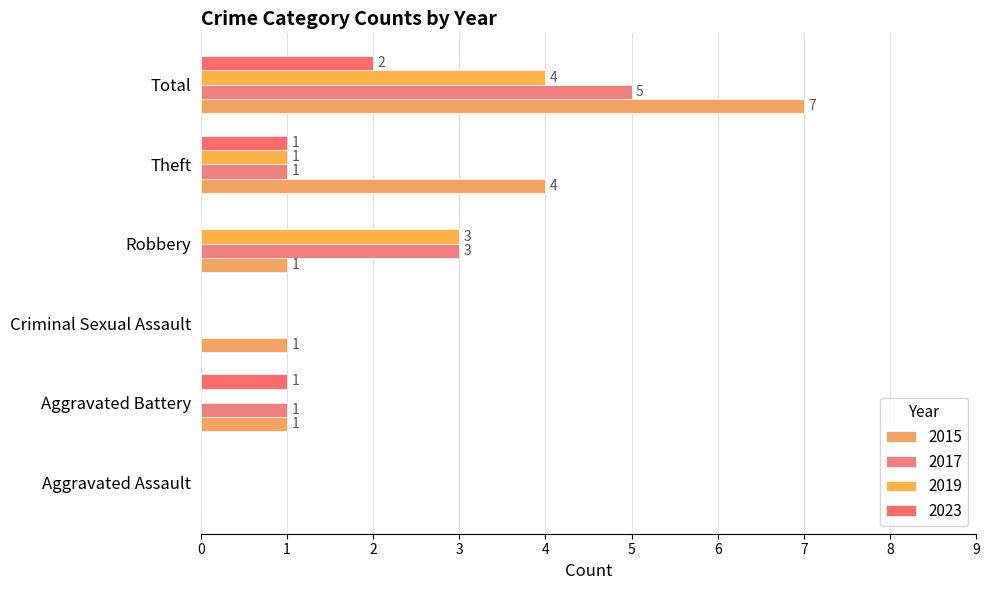

At how many categories does at least one series exceed 6?

1